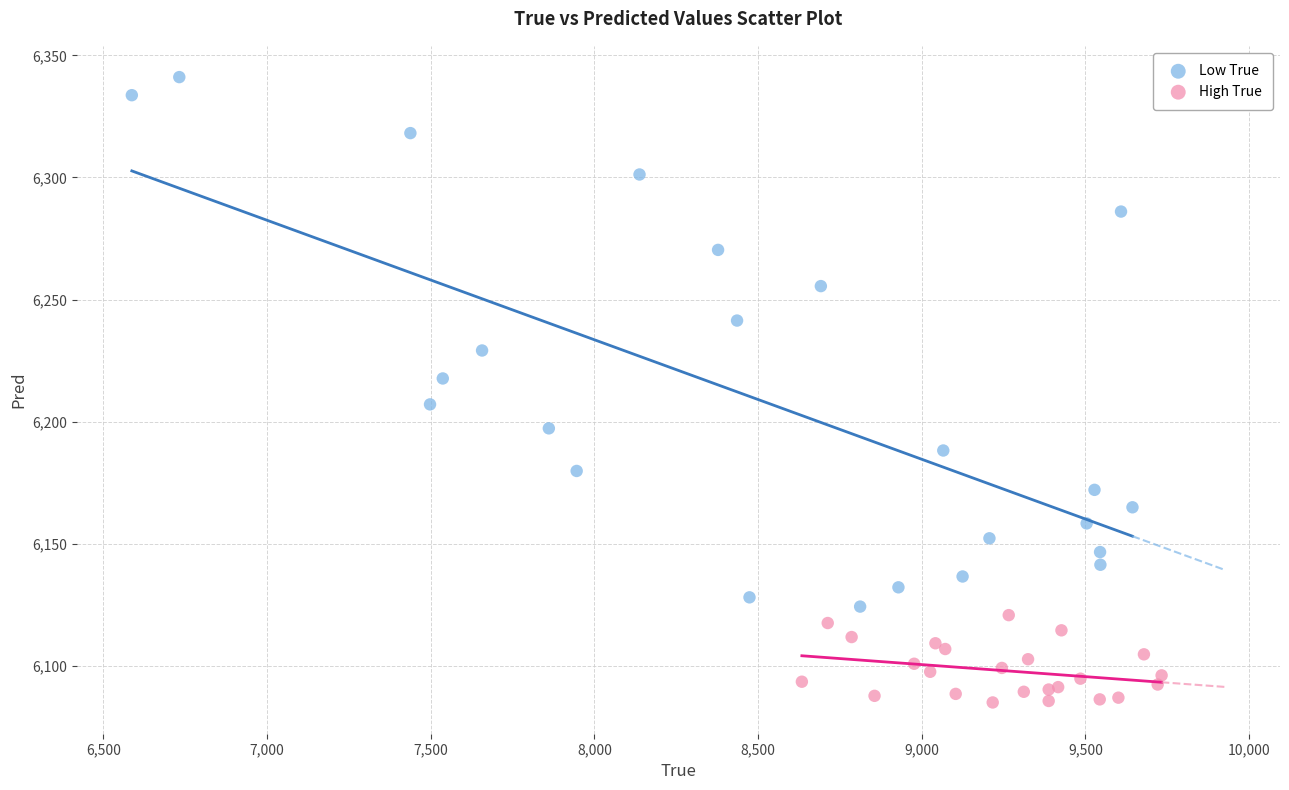

Which series reaches the maximum Y coordinate?

Low True